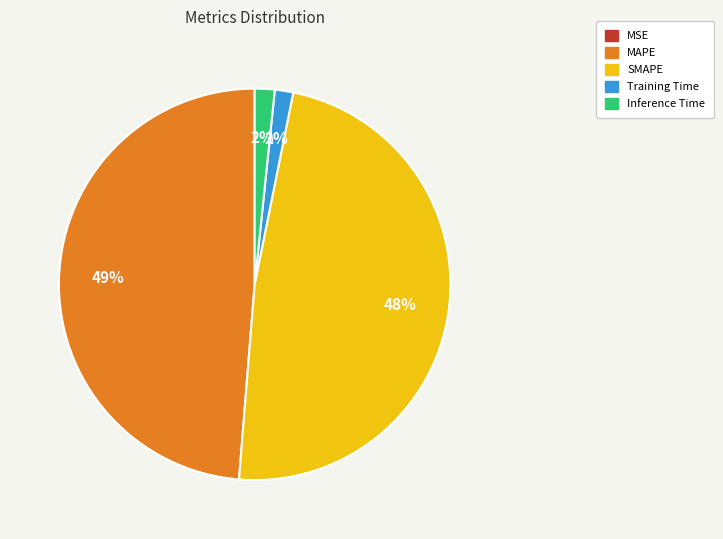

To the nearest percent, what portion does Training Time represent?

2%